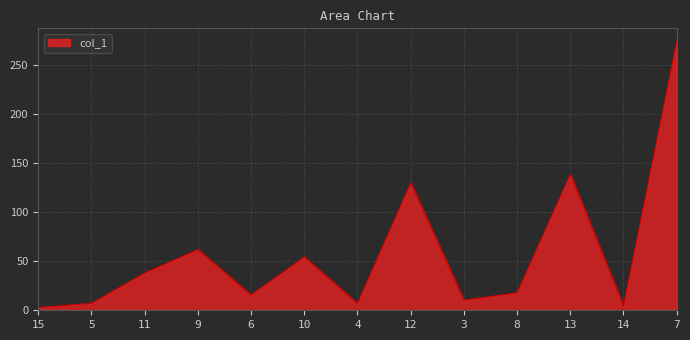

Where is the first local maximum?

9